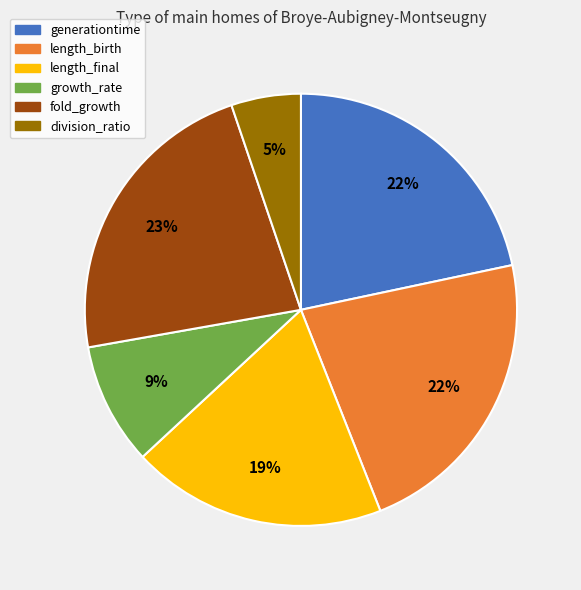

Is it true that division_ratio is 12% of the pie?

False